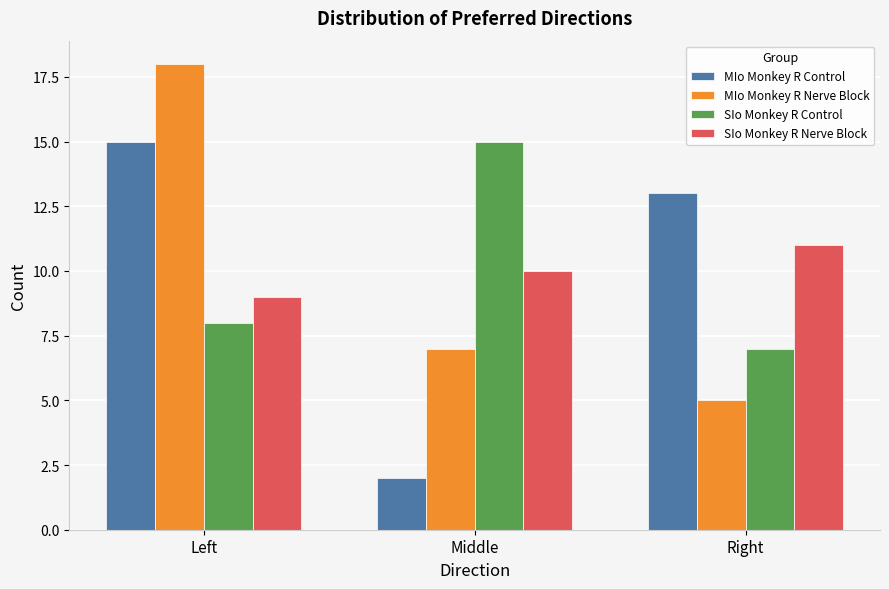

Reading right to left, extract all data points from this chart.

MIo Monkey R Control: Right=13	Middle=2	Left=15
MIo Monkey R Nerve Block: Right=5	Middle=7	Left=18
SIo Monkey R Control: Right=7	Middle=15	Left=8
SIo Monkey R Nerve Block: Right=11	Middle=10	Left=9